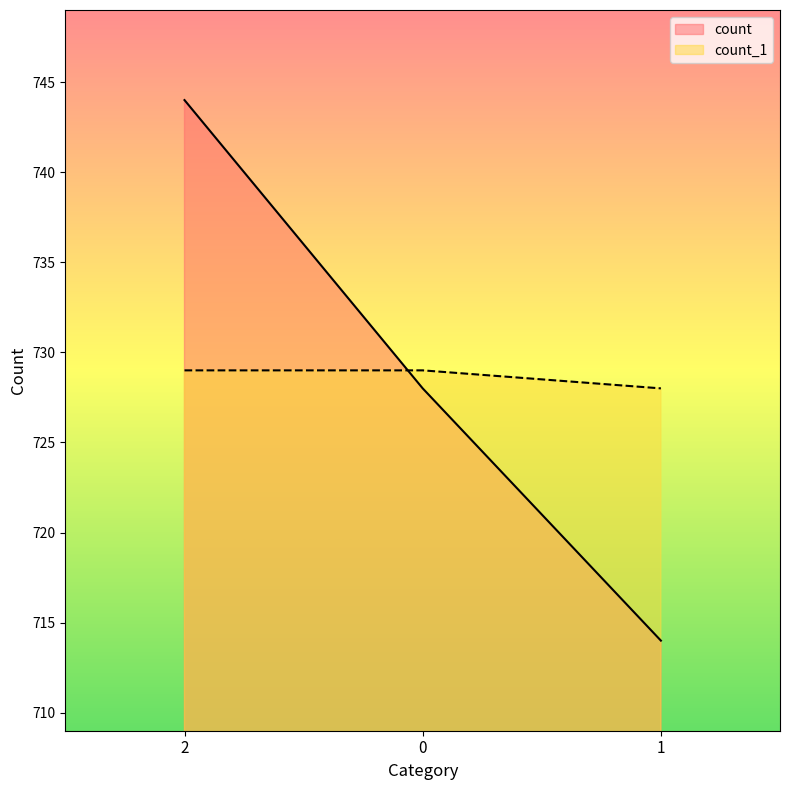

Reading left to right, what are all the values shown in this chart?

count: 744	728	714
count_1: 729	729	728